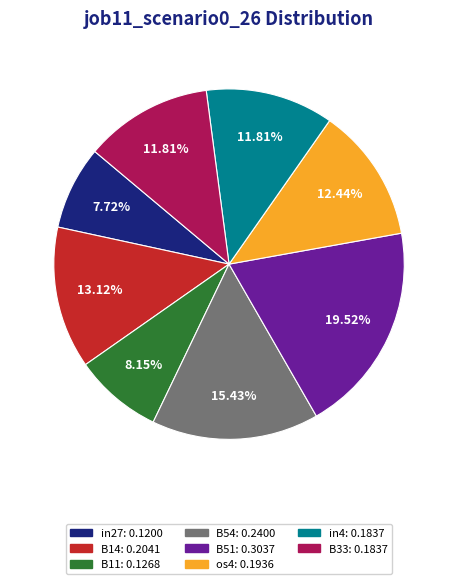

Is there any slice that represents more than half of the pie?

No